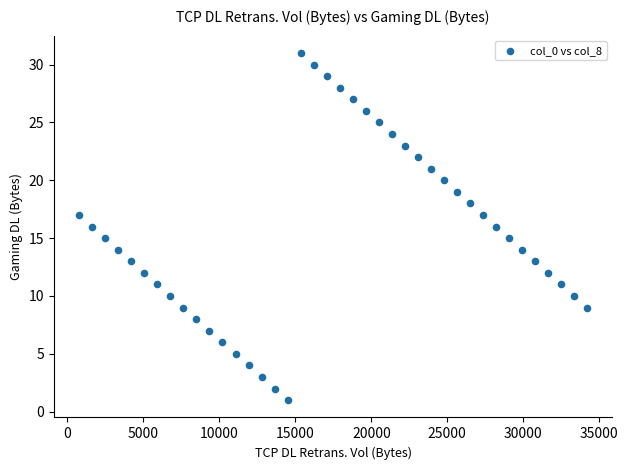

What is the range of Y values (max minus min)?

30